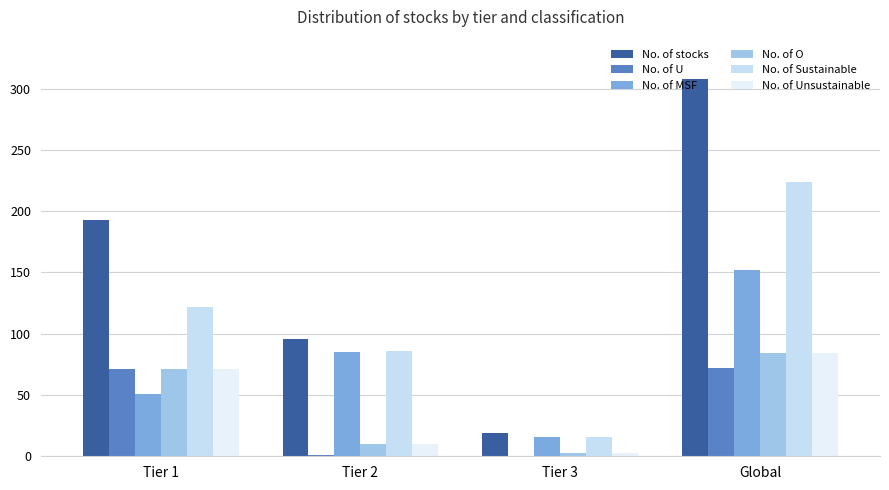

Between Tier 3 and Global, which series saw the biggest shift?

No. of stocks